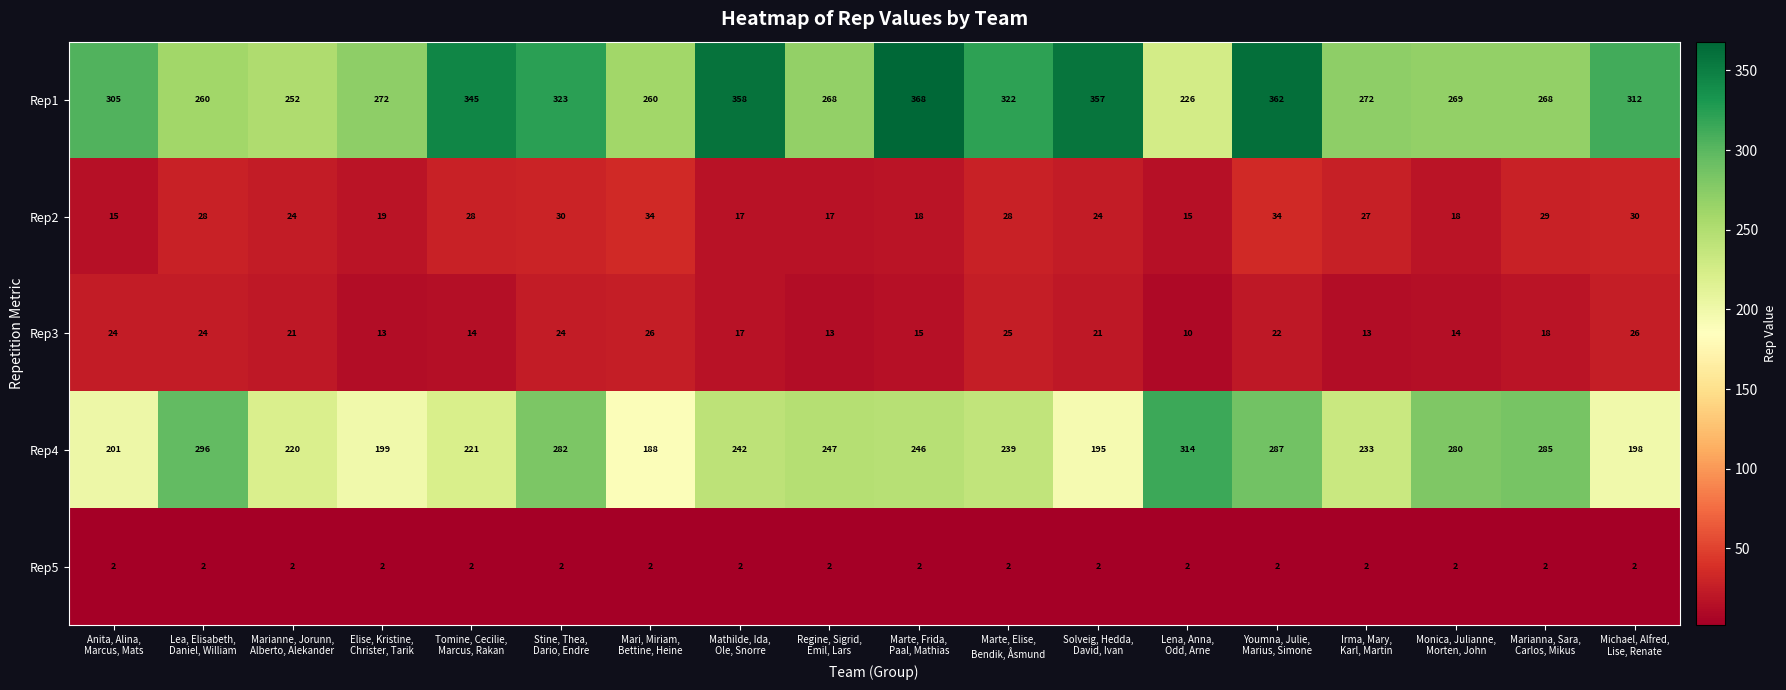

What is the sum of all Rep1 values?

5399